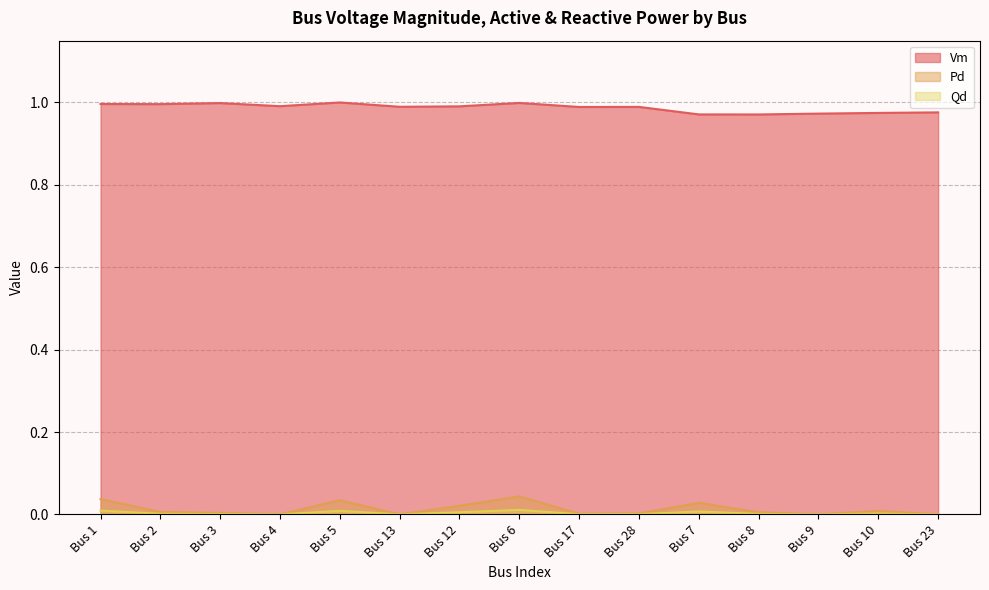

Where is the first local maximum for Pd?

Bus 5